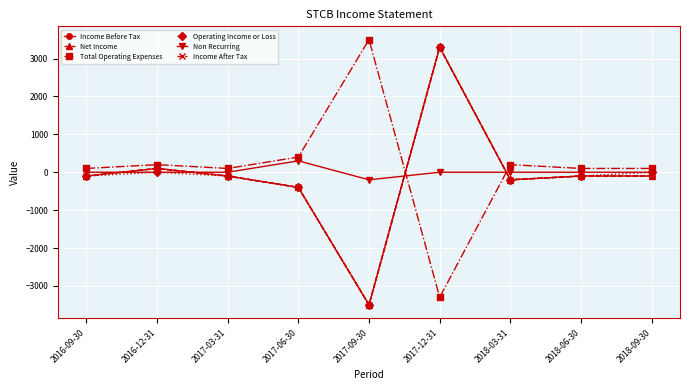

At which category does Total Operating Expenses reach its first local peak?

2016-12-31